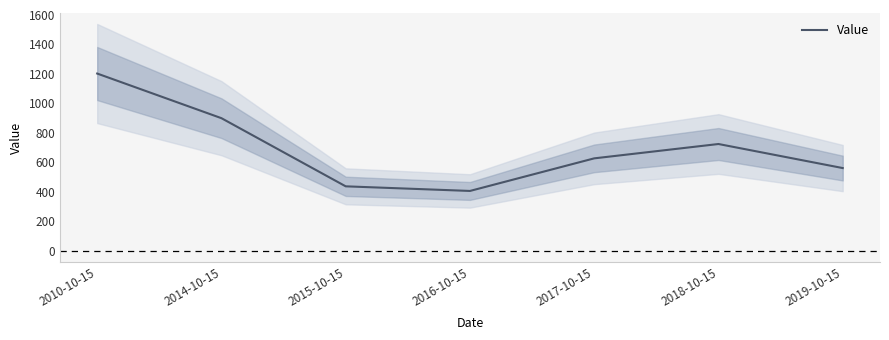

List the labels in order of value, smallest first.

2016-10-15, 2015-10-15, 2019-10-15, 2017-10-15, 2018-10-15, 2014-10-15, 2010-10-15